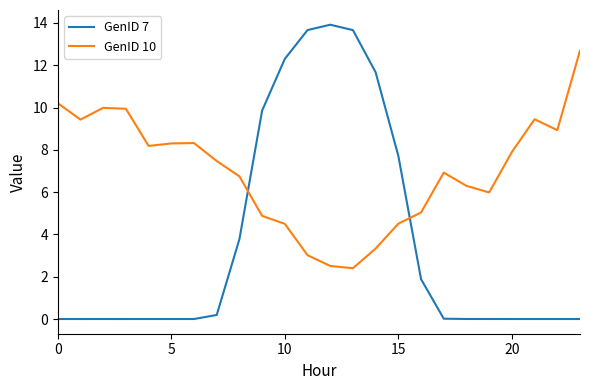

Does the chart have visible grid lines?

No